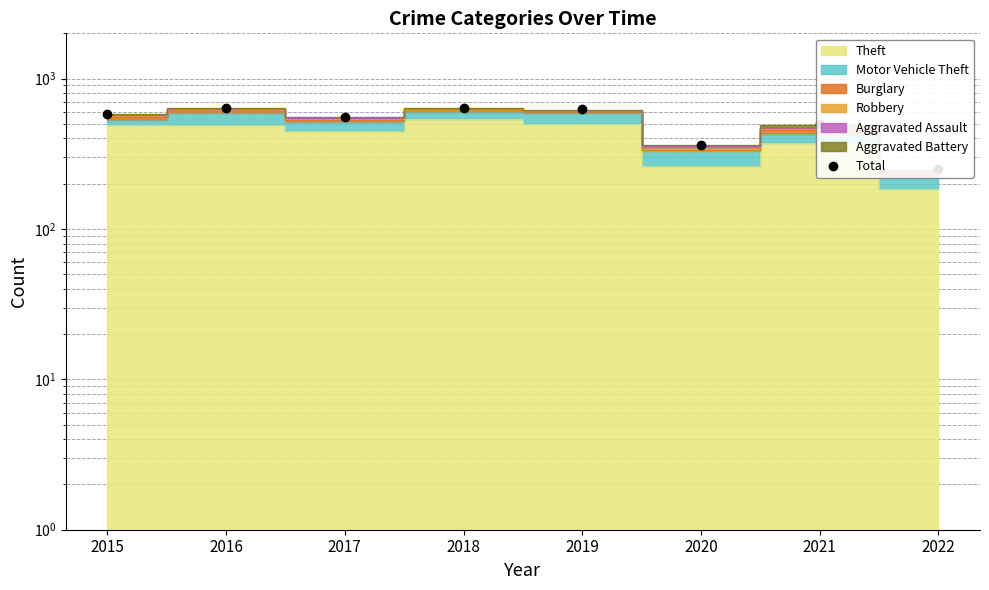

Is it true that the value at 2022 is 249?

True